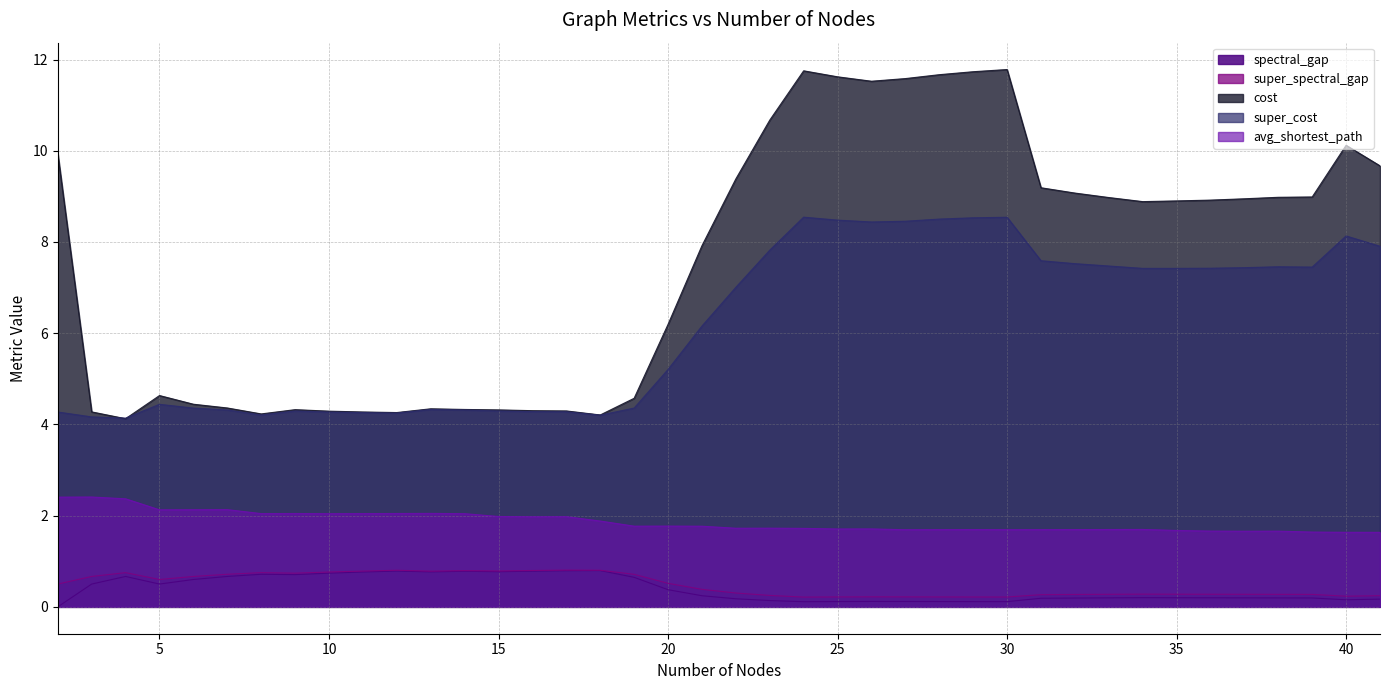

List the series in order of their peak value, lowest first.

spectral_gap, super_spectral_gap, avg_shortest_path, super_cost, cost